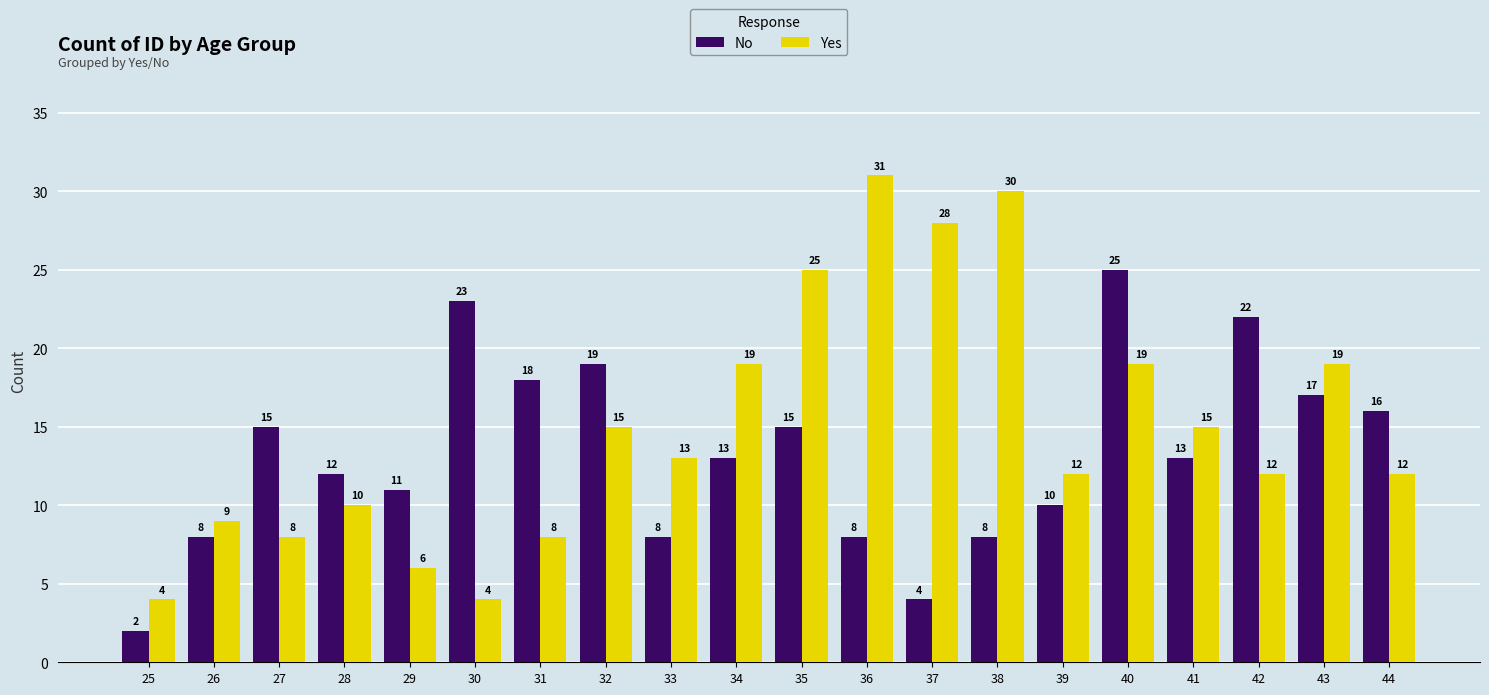

What is the difference between the maximum and minimum values in the Yes series?

27